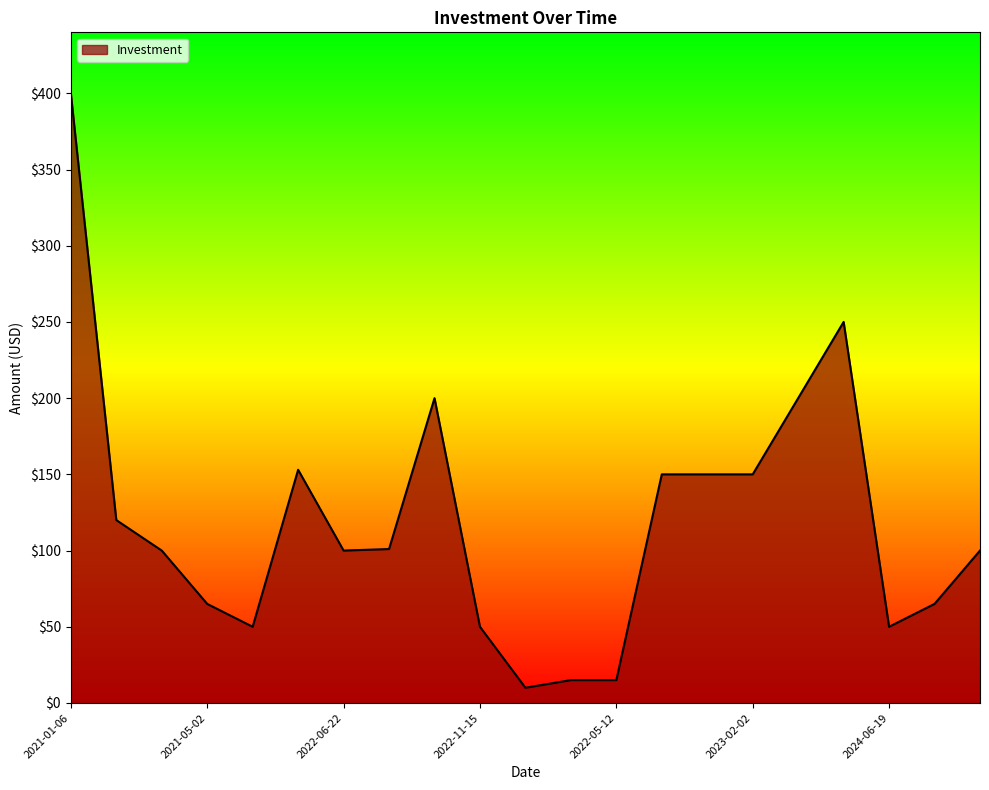

What is the smallest value displayed?

10